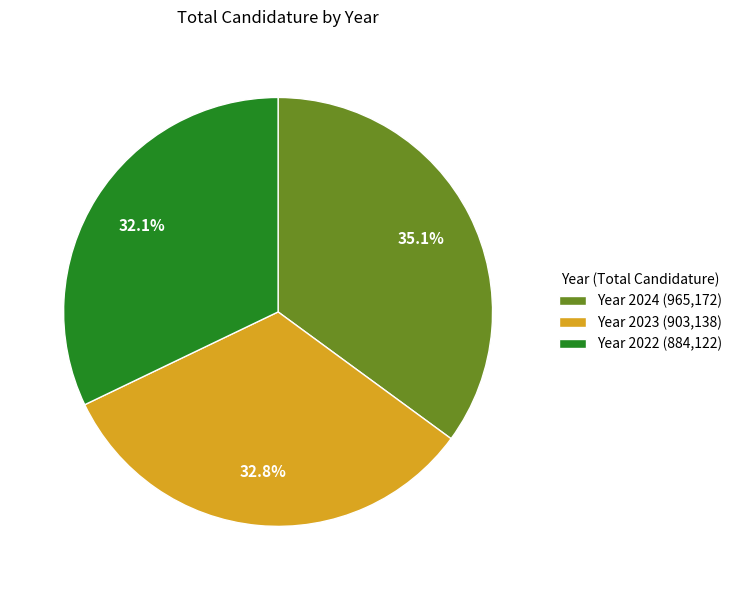

Does any single category account for the majority?

No